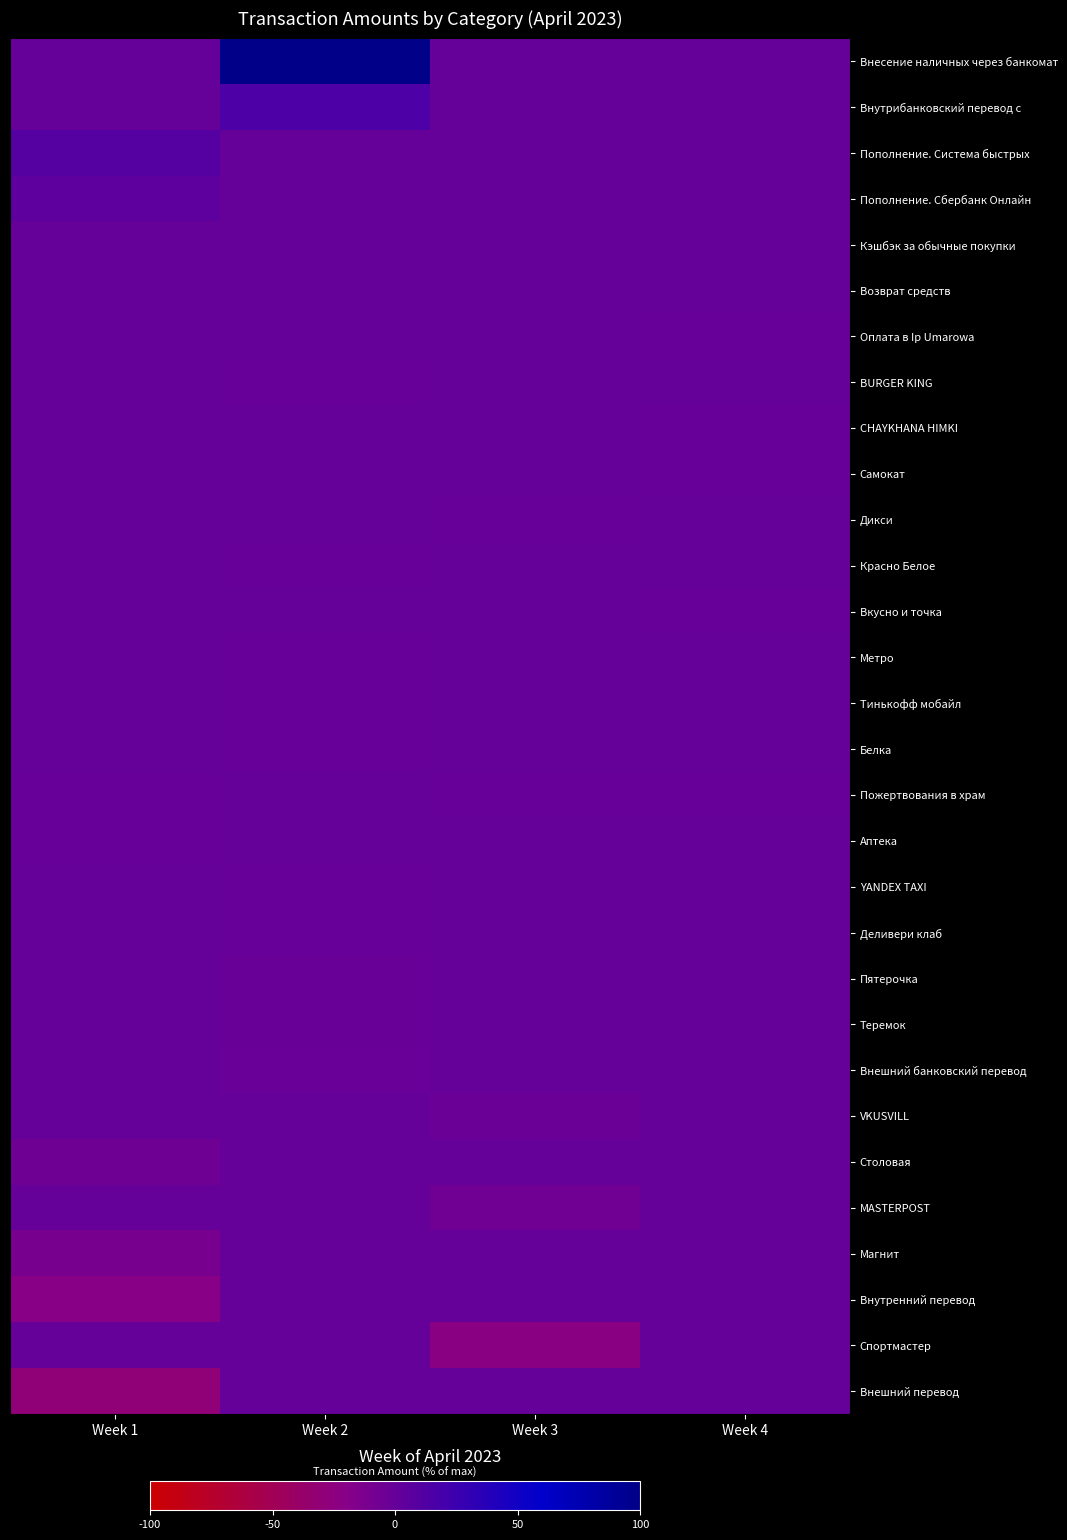

At which category is the sum across all series the highest?

Week 2